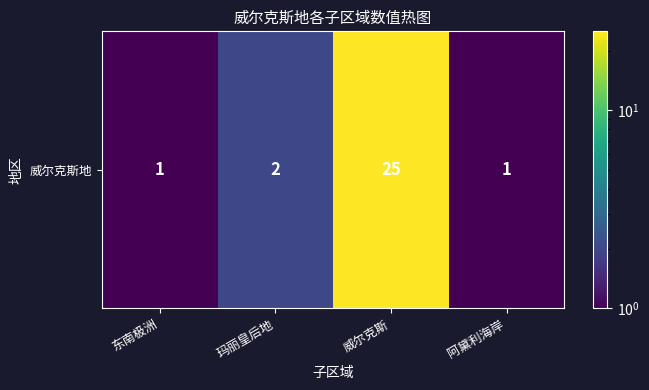

Which has a higher value, 威尔克斯 or 玛丽皇后地?

威尔克斯